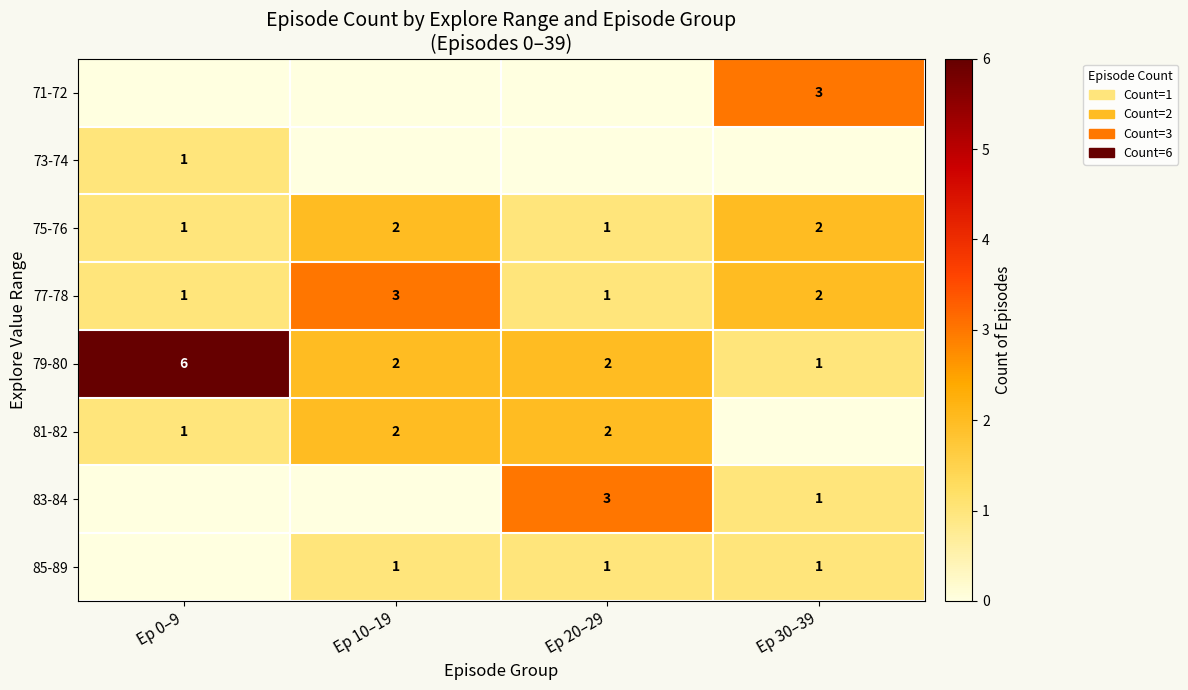

True or false: 79-80 has a value of 0 at Ep 30–39.

False